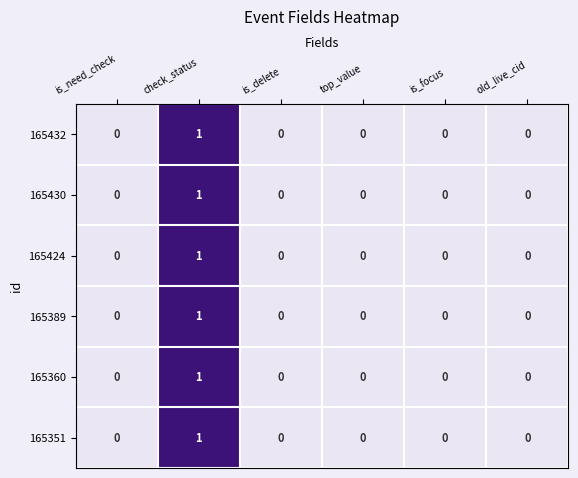

How many 165430 values are between 0 and 1?

6